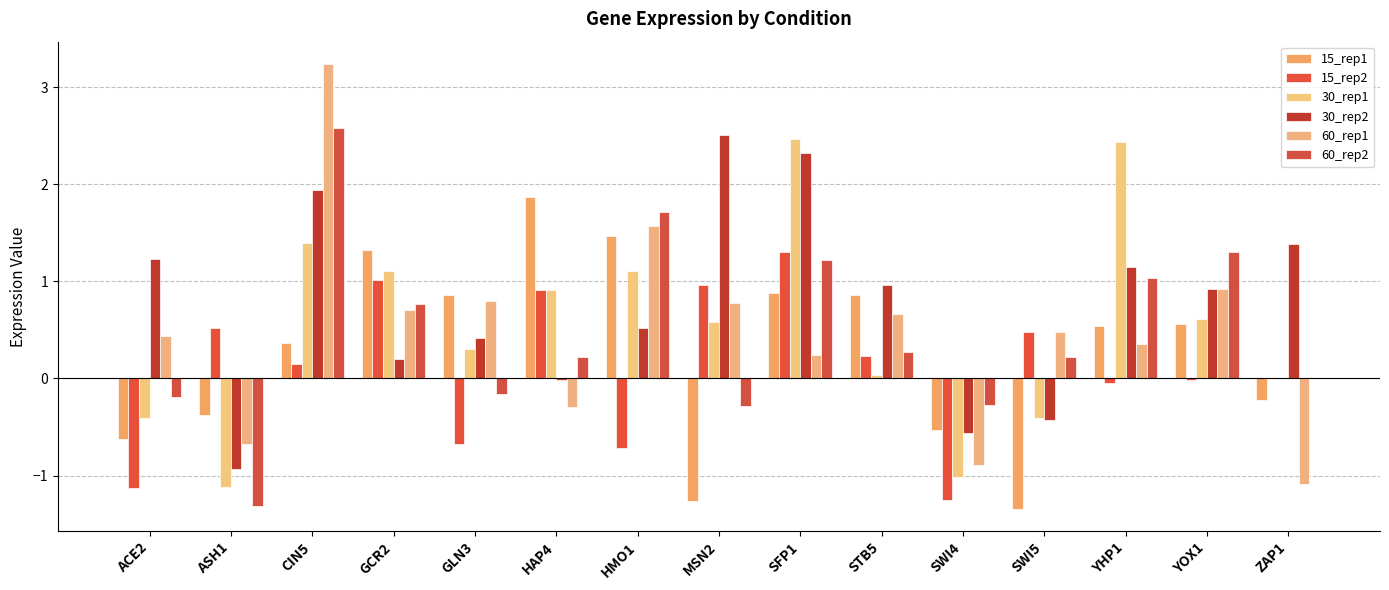

Is it true that 15_rep1 equals 0.9 at SFP1?

True